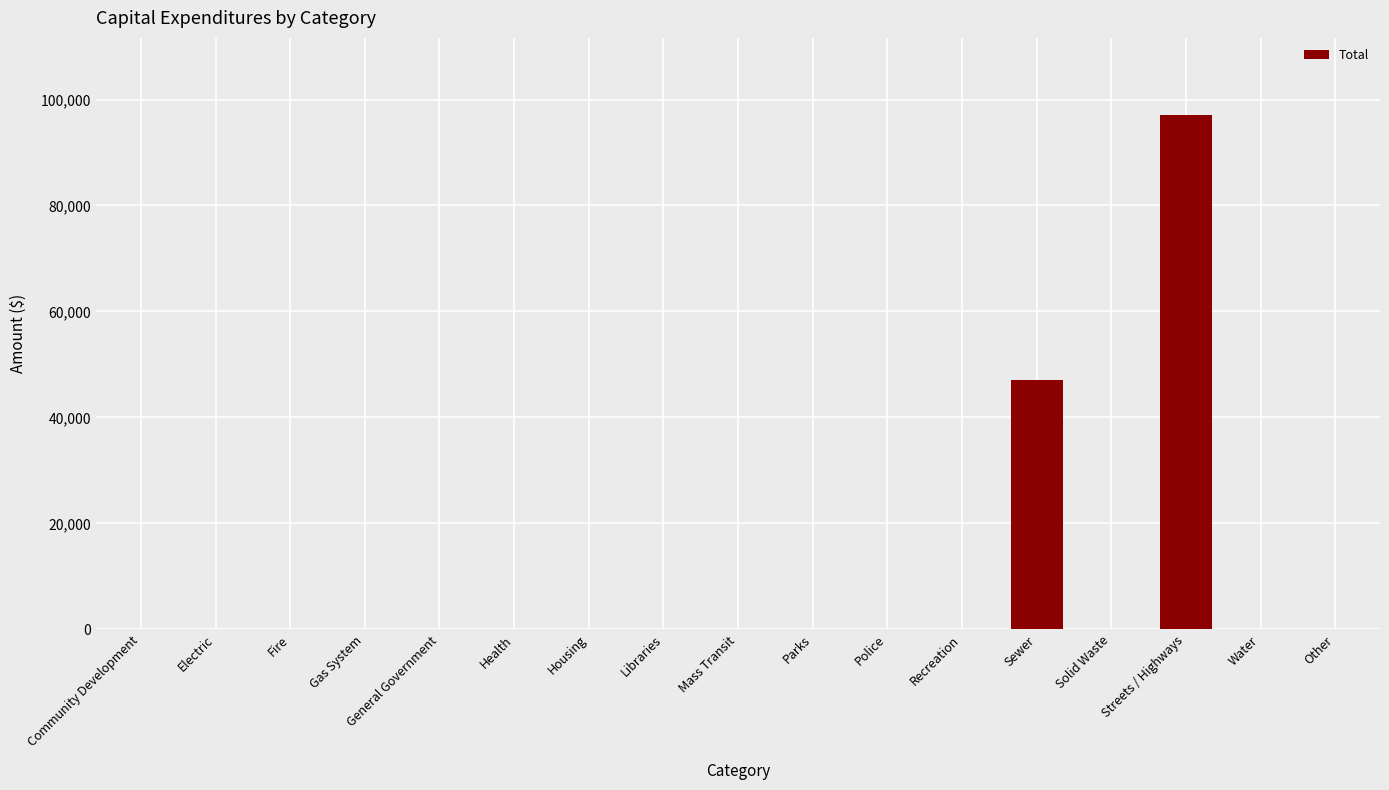

How many data points does each series have?

17